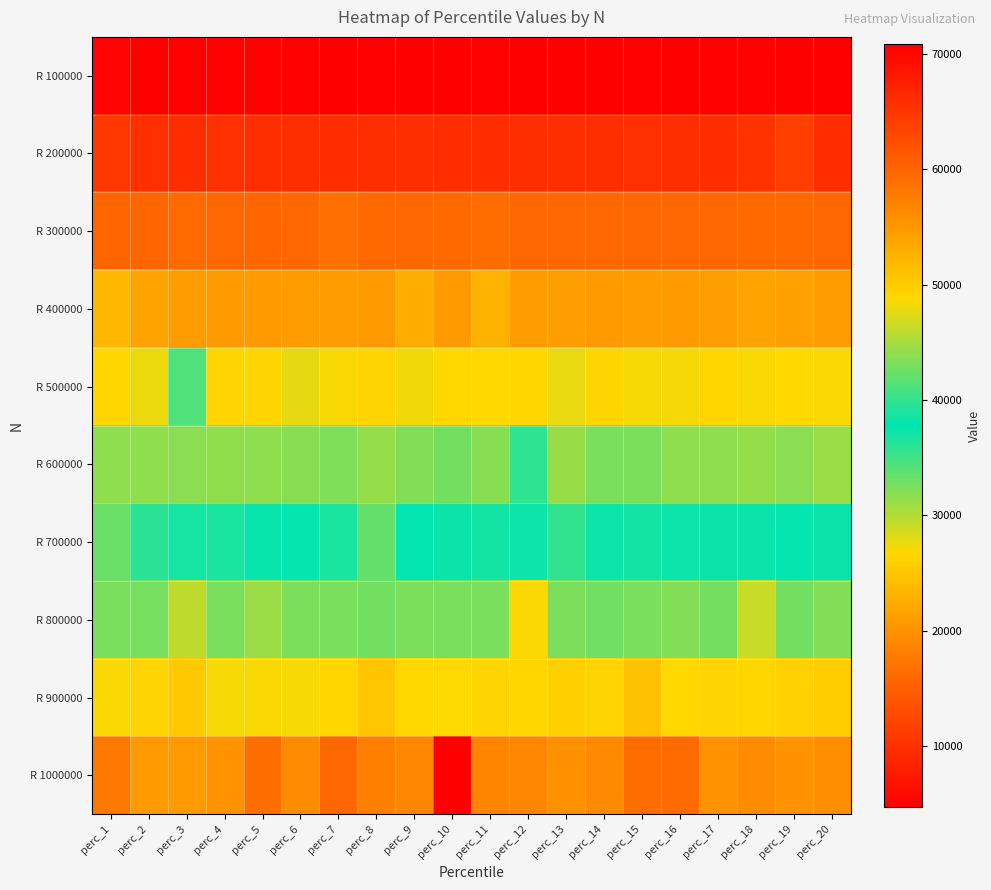

Reading left to right, list all the values displayed in this chart.

R 100000: perc_1=5145	perc_2=4716	perc_3=4891	perc_4=4914	perc_5=4848	perc_6=4844	perc_7=4808	perc_8=4991	perc_9=4701	perc_10=4684	perc_11=4847	perc_12=4799	perc_13=4704	perc_14=4690	perc_15=4851	perc_16=4809	perc_17=4834	perc_18=4916	perc_19=4810	perc_20=4736
R 200000: perc_1=10713	perc_2=9877	perc_3=9717	perc_4=10099	perc_5=9810	perc_6=9782	perc_7=9709	perc_8=9771	perc_9=9772	perc_10=9685	perc_11=9715	perc_12=9808	perc_13=9769	perc_14=9739	perc_15=9886	perc_16=9743	perc_17=9680	perc_18=10196	perc_19=11573	perc_20=9721
R 300000: perc_1=15768	perc_2=15707	perc_3=16314	perc_4=15916	perc_5=15710	perc_6=15882	perc_7=16839	perc_8=16065	perc_9=15936	perc_10=16086	perc_11=16443	perc_12=15925	perc_13=15887	perc_14=15899	perc_15=15931	perc_16=15989	perc_17=15897	perc_18=16070	perc_19=16094	perc_20=16039
R 400000: perc_1=23588	perc_2=21753	perc_3=21066	perc_4=20833	perc_5=20859	perc_6=21072	perc_7=21056	perc_8=20925	perc_9=22718	perc_10=20831	perc_11=23087	perc_12=21073	perc_13=21124	perc_14=20895	perc_15=21002	perc_16=20887	perc_17=21134	perc_18=21718	perc_19=21267	perc_20=21000
R 500000: perc_1=26608	perc_2=27585	perc_3=34366	perc_4=26493	perc_5=26451	perc_6=27927	perc_7=27047	perc_8=26328	perc_9=27426	perc_10=26685	perc_11=26735	perc_12=26631	perc_13=27721	perc_14=26528	perc_15=27149	perc_16=27212	perc_17=26661	perc_18=26986	perc_19=26689	perc_20=27056
R 600000: perc_1=31612	perc_2=31617	perc_3=31736	perc_4=31549	perc_5=31663	perc_6=31912	perc_7=32270	perc_8=31415	perc_9=32189	perc_10=32805	perc_11=31861	perc_12=35754	perc_13=31269	perc_14=32570	perc_15=32401	perc_16=31617	perc_17=31643	perc_18=31389	perc_19=31749	perc_20=31178
R 700000: perc_1=42386	perc_2=39624	perc_3=38740	perc_4=38876	perc_5=38158	perc_6=38034	perc_7=38847	perc_8=42171	perc_9=37888	perc_10=38212	perc_11=38582	perc_12=38410	perc_13=39958	perc_14=38326	perc_15=38618	perc_16=38406	perc_17=38247	perc_18=38217	perc_19=37581	perc_20=37284
R 800000: perc_1=43040	perc_2=42921	perc_3=46004	perc_4=42979	perc_5=44408	perc_6=43099	perc_7=43030	perc_8=42825	perc_9=43105	perc_10=43070	perc_11=43010	perc_12=48534	perc_13=43131	perc_14=42640	perc_15=43038	perc_16=43358	perc_17=42737	perc_18=46388	perc_19=42793	perc_20=43446
R 900000: perc_1=48582	perc_2=49267	perc_3=50292	perc_4=48492	perc_5=48650	perc_6=48516	perc_7=48916	perc_8=50494	perc_9=48877	perc_10=48769	perc_11=49162	perc_12=49013	perc_13=49648	perc_14=49252	perc_15=50857	perc_16=48877	perc_17=49213	perc_18=49028	perc_19=49518	perc_20=49837
R 1000000: perc_1=57949	perc_2=54770	perc_3=54821	perc_4=55505	perc_5=58943	perc_6=56085	perc_7=59702	perc_8=57420	perc_9=56711	perc_10=70899	perc_11=56834	perc_12=56785	perc_13=55657	perc_14=56292	perc_15=59071	perc_16=59385	perc_17=55540	perc_18=56074	perc_19=55492	perc_20=55794